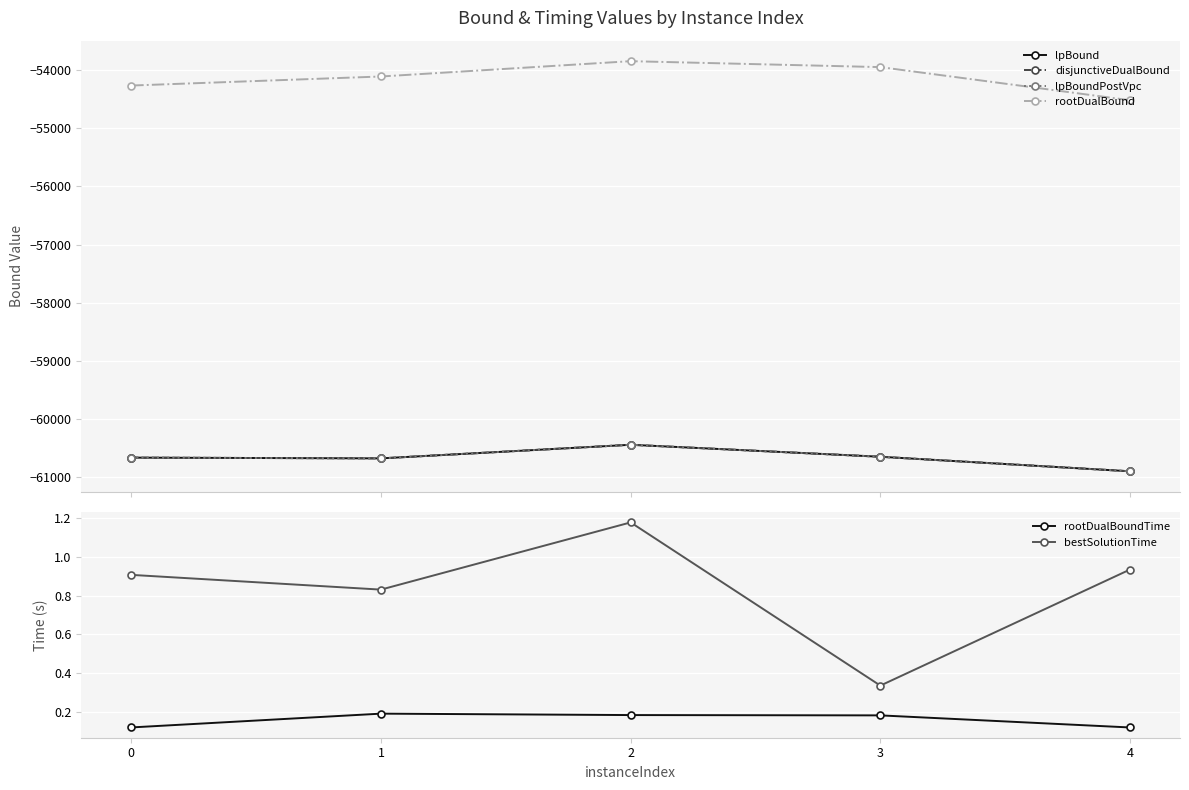

What is the average value of the rootDualBoundTime series?

0.2